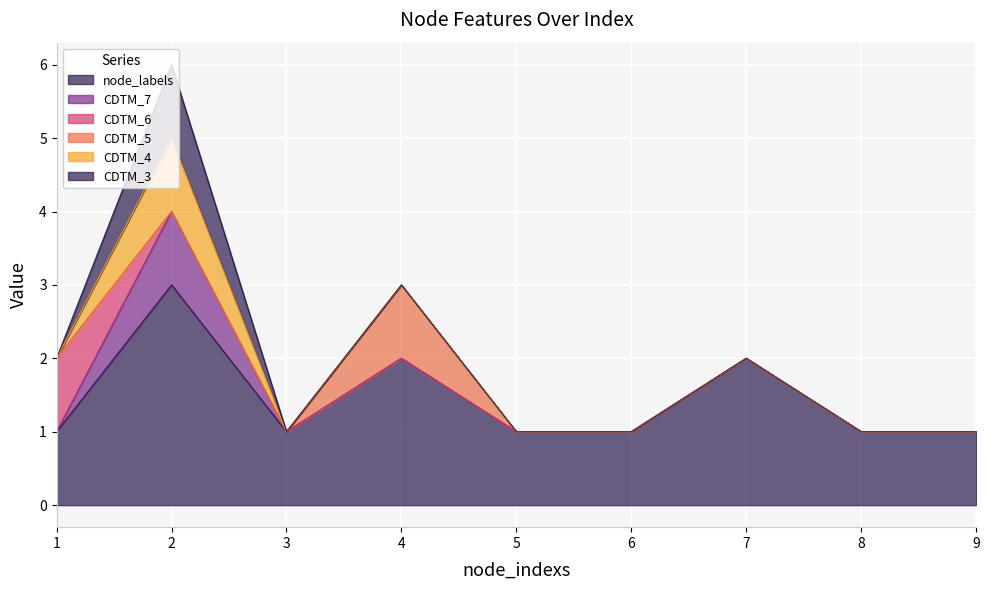

True or false: CDTM_7 has more than 0 interior local peaks.

True